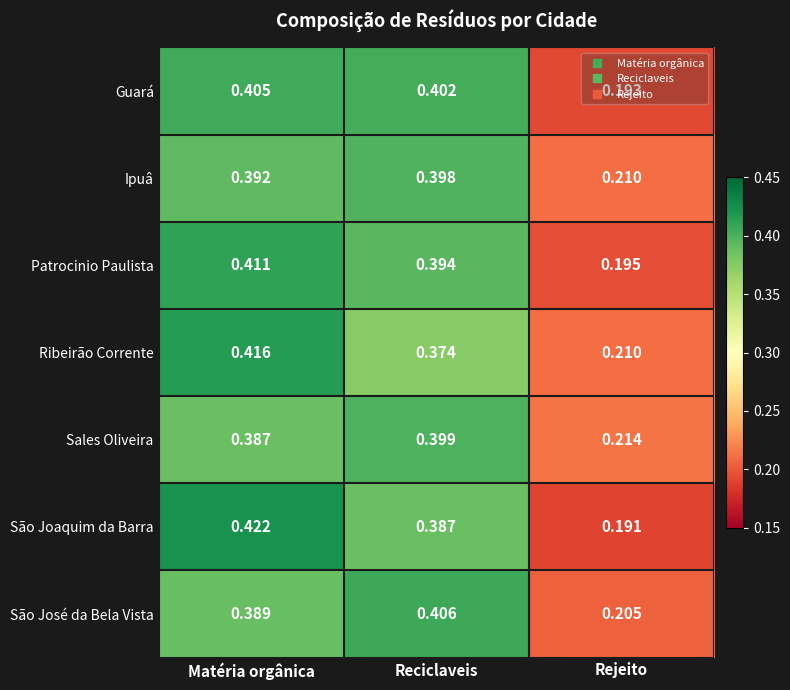

Which series changed the most between Matéria orgânica and Reciclaveis?

Ribeirão Corrente